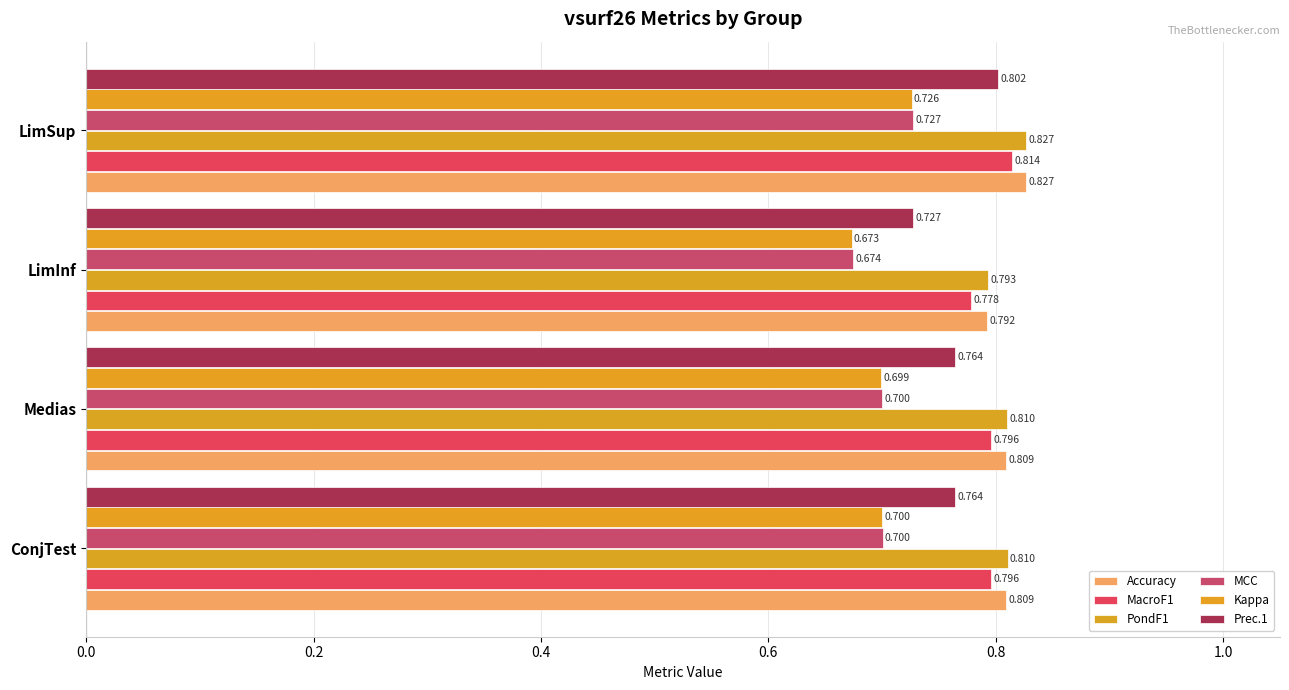

What is the difference between the maximum and minimum values in the Prec.1 series?

0.1